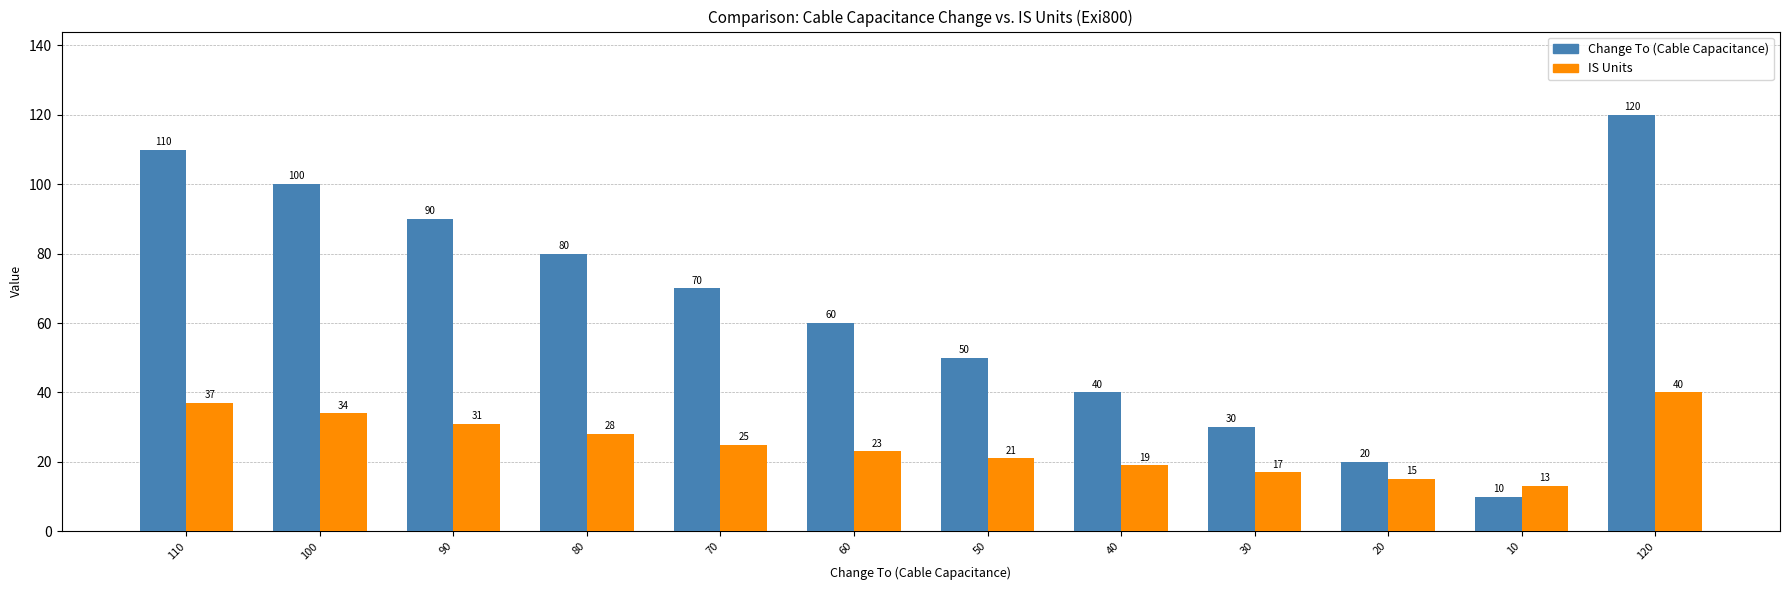

What is the average value of the IS Units series?

25